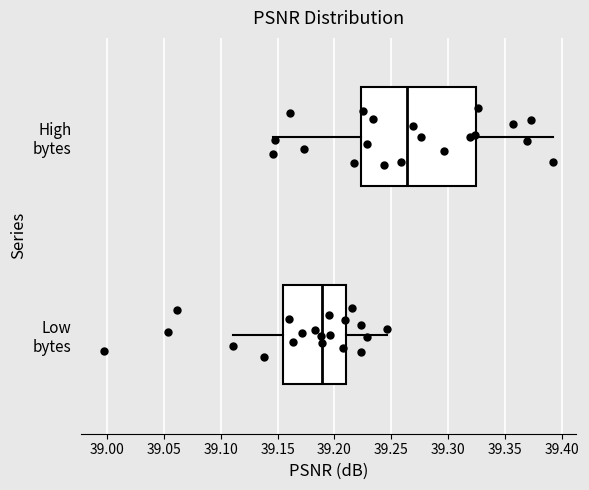

Reading bottom to top, transcribe this box plot: for each box, give where its median line is, the range the box spans, and where its two whiskers end, as read against the x-axis. The values are not printed on the chart, so give them approximately, as read against the axis.

Low bytes: median 39.190, box 39.155 to 39.210, whiskers 39.110 to 39.245
High bytes: median 39.265, box 39.225 to 39.325, whiskers 39.145 to 39.390